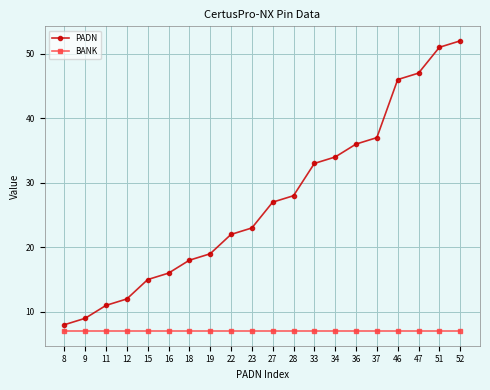

What is the value of the BANK point at the 10th from the left?

7